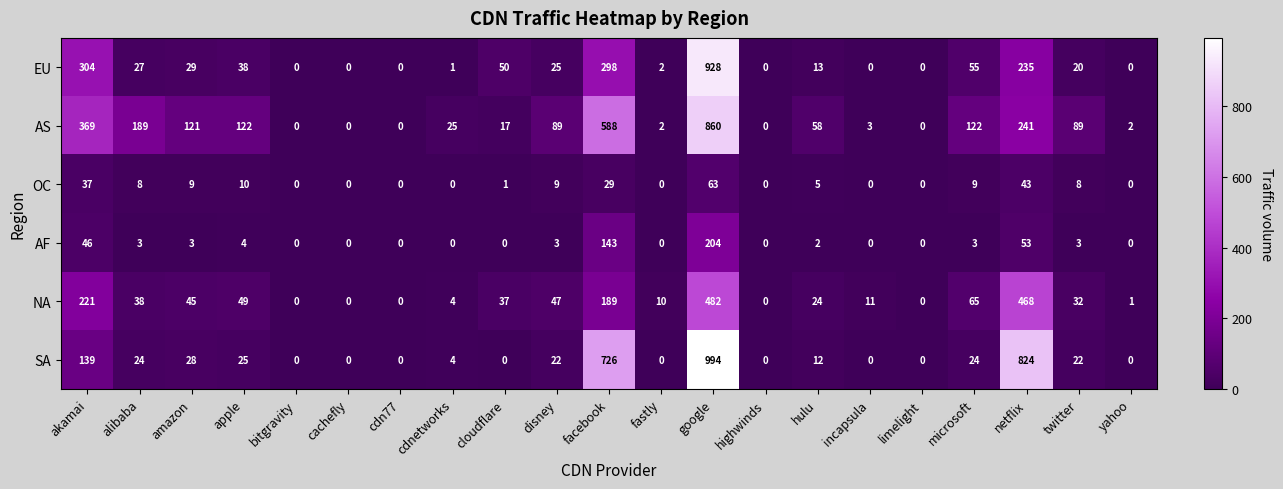

The AS series shows 17 at cloudflare. True or false?

True